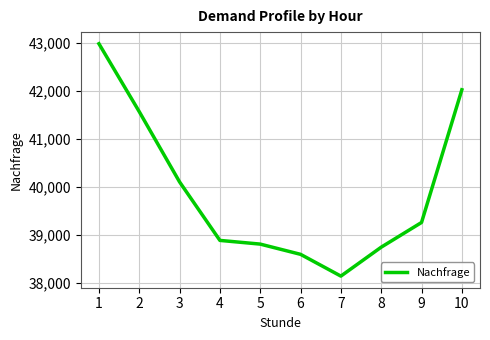

What is the average value?

39908